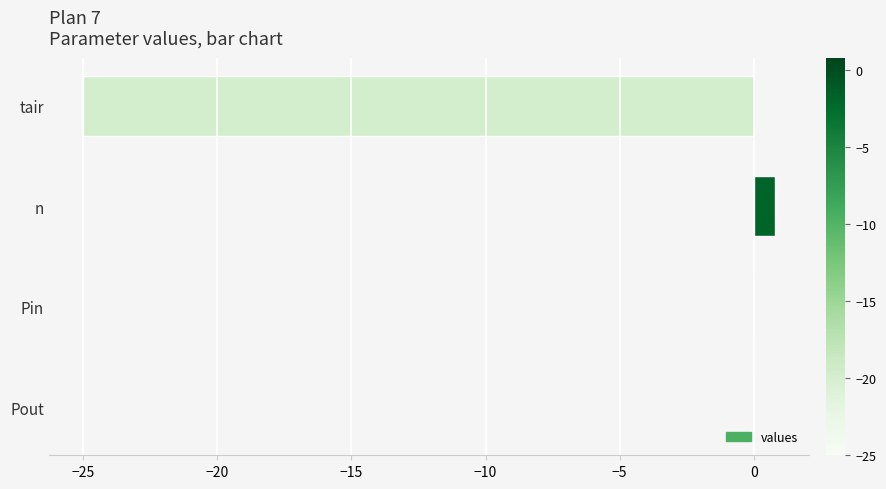

What is the sum of all values?

-24.2